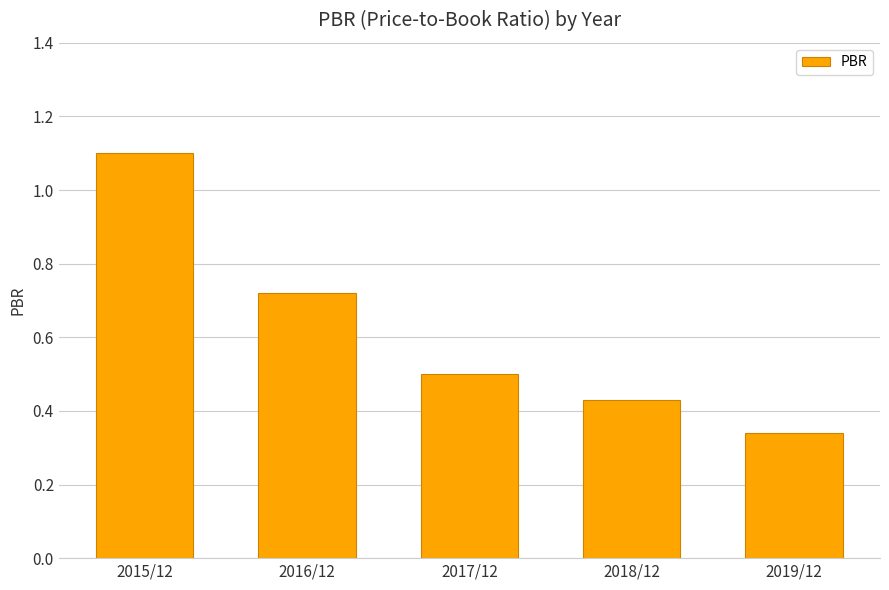

True or false: the data shows 0.3 at 2015/12.

False